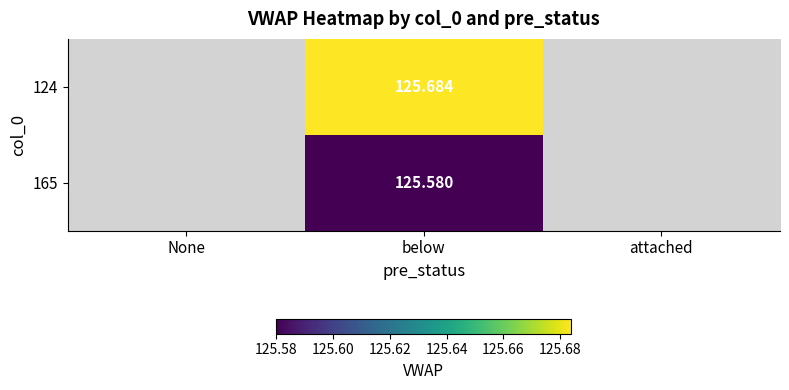

Between None and below, which is larger?

below